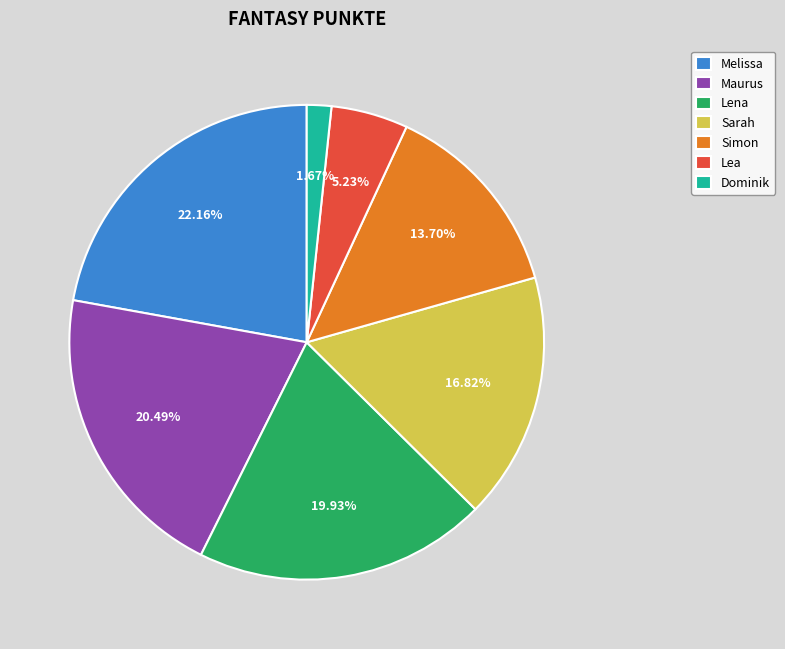

What is the largest slice in the pie chart?

Melissa